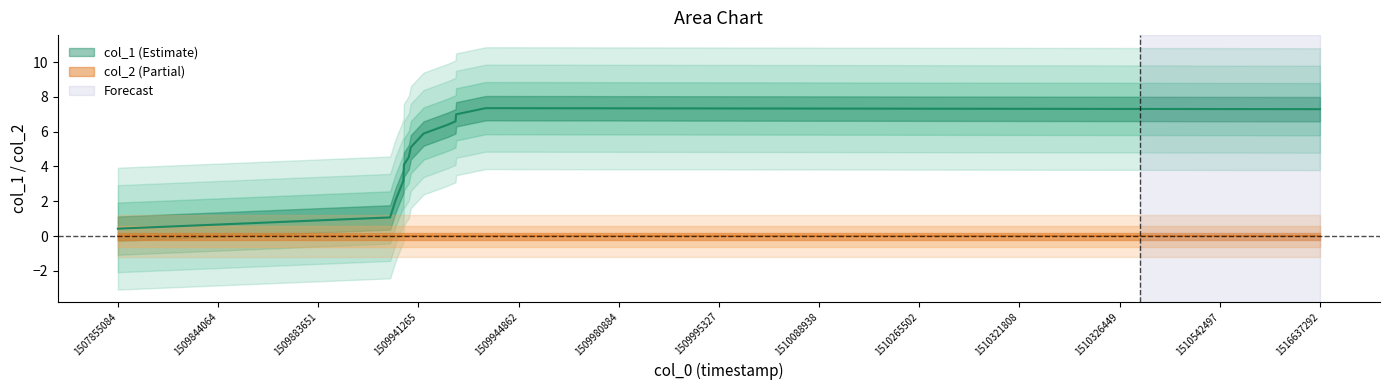

True or false: the data shows 7.0 at 1510326449.

True